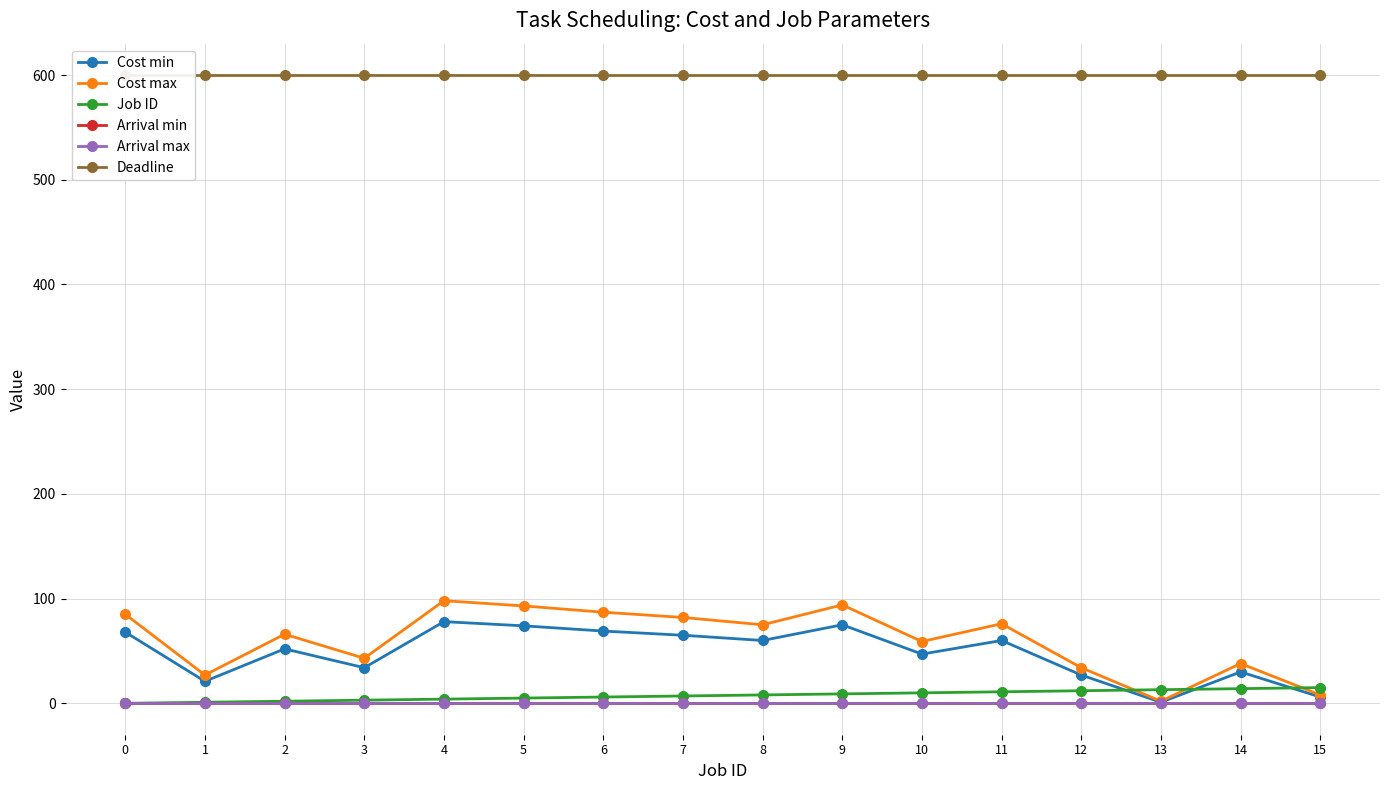

What are all the series names shown in the legend?

Cost min, Cost max, Job ID, Arrival min, Arrival max, Deadline